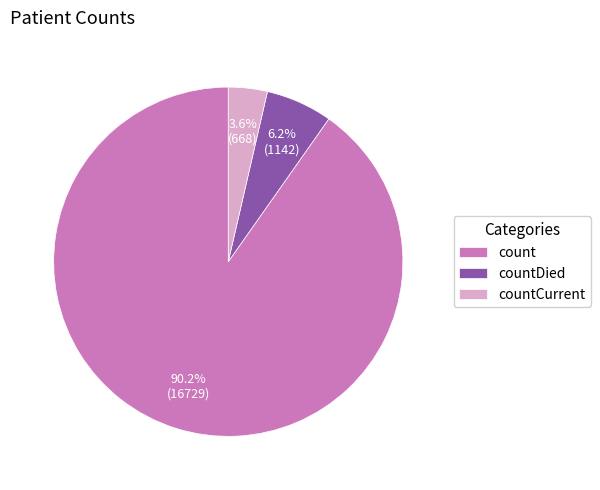

How many slices are in this pie chart?

3